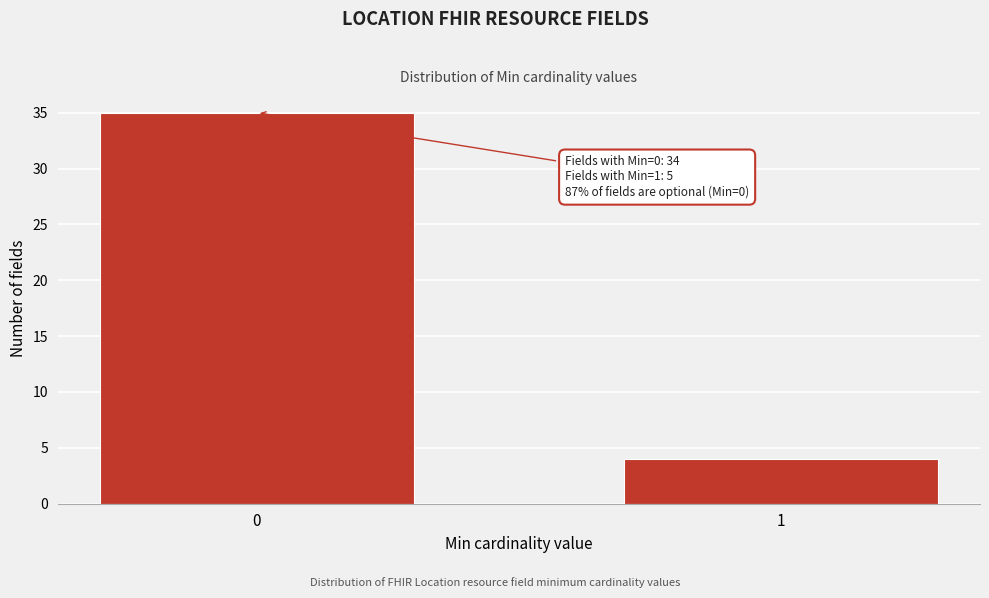

Reading right to left, list all the values displayed in this chart.

4	35